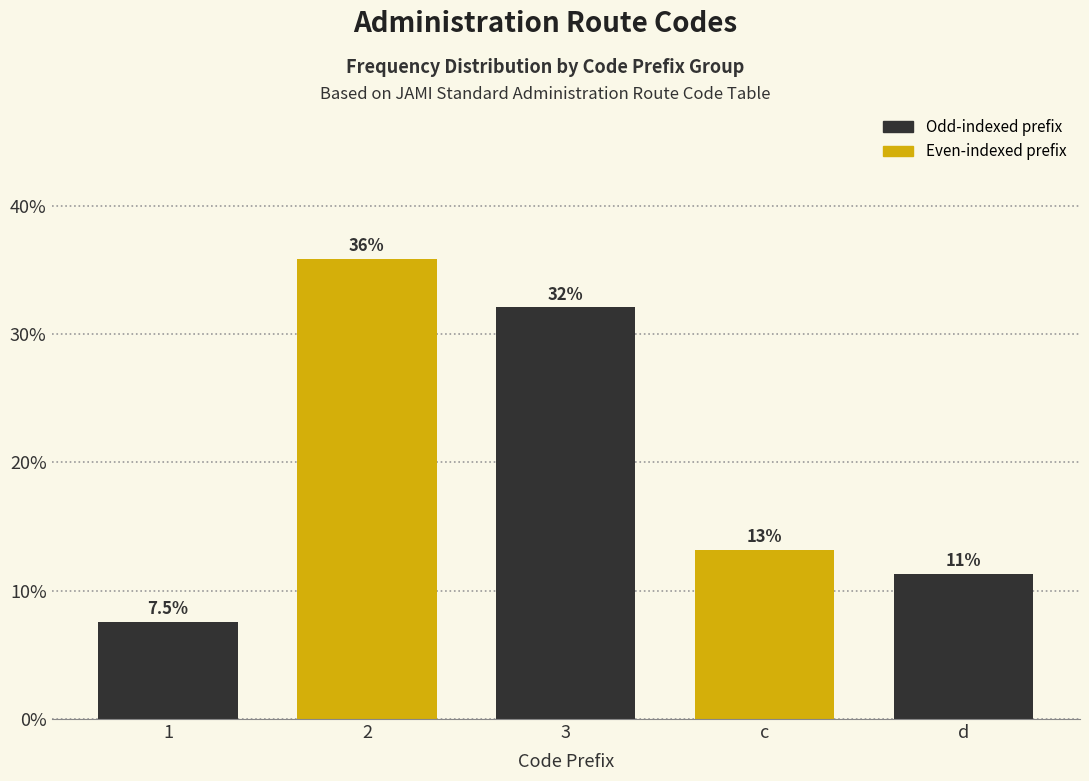

Reading left to right, extract all data points from this chart.

1=7.5	2=35.8	3=32.1	c=13.2	d=11.3